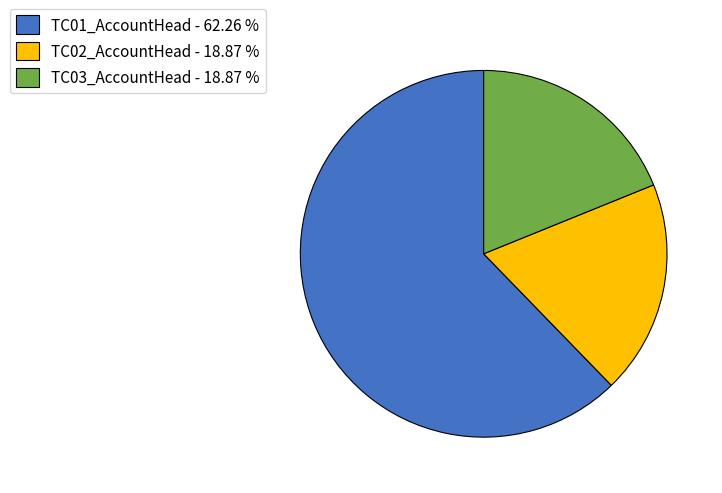

Is there a majority slice in this chart?

Yes